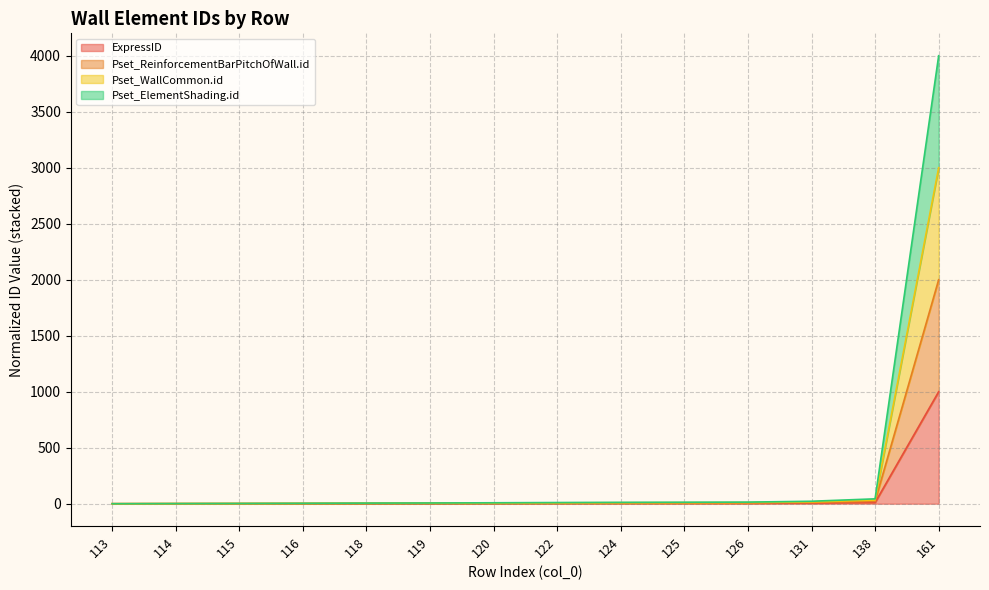

What is the greatest value displayed?

4000.0